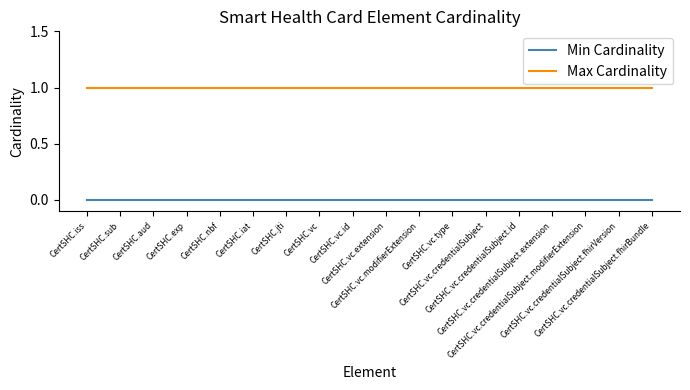

Does the chart display data point markers on the line(s)?

No